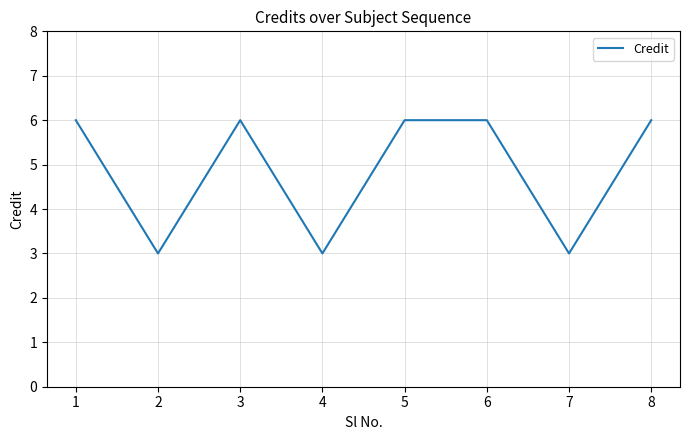

What is the greatest value displayed?

6